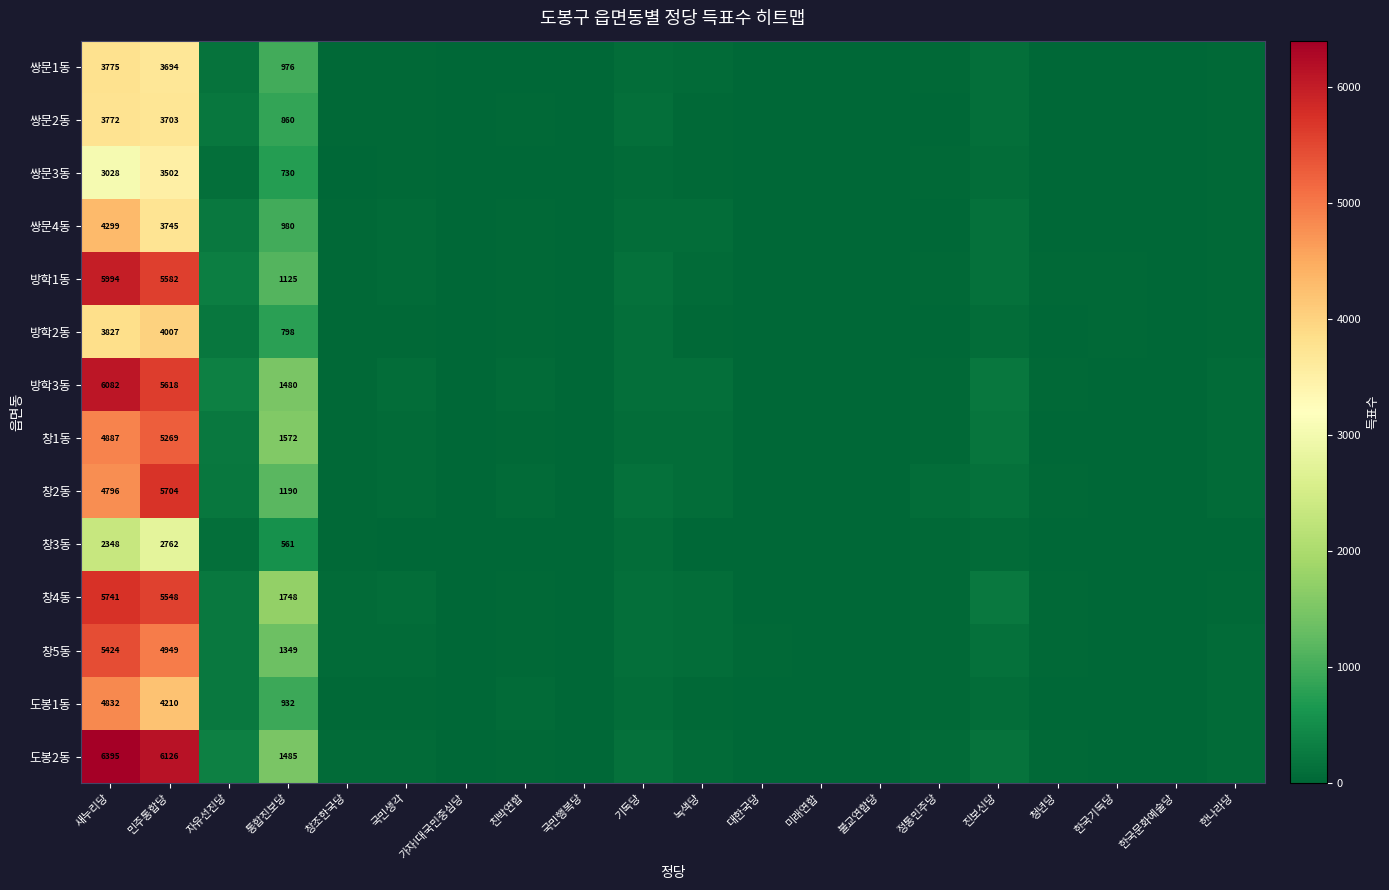

The 창3동 series shows 882 at 통합진보당. True or false?

False